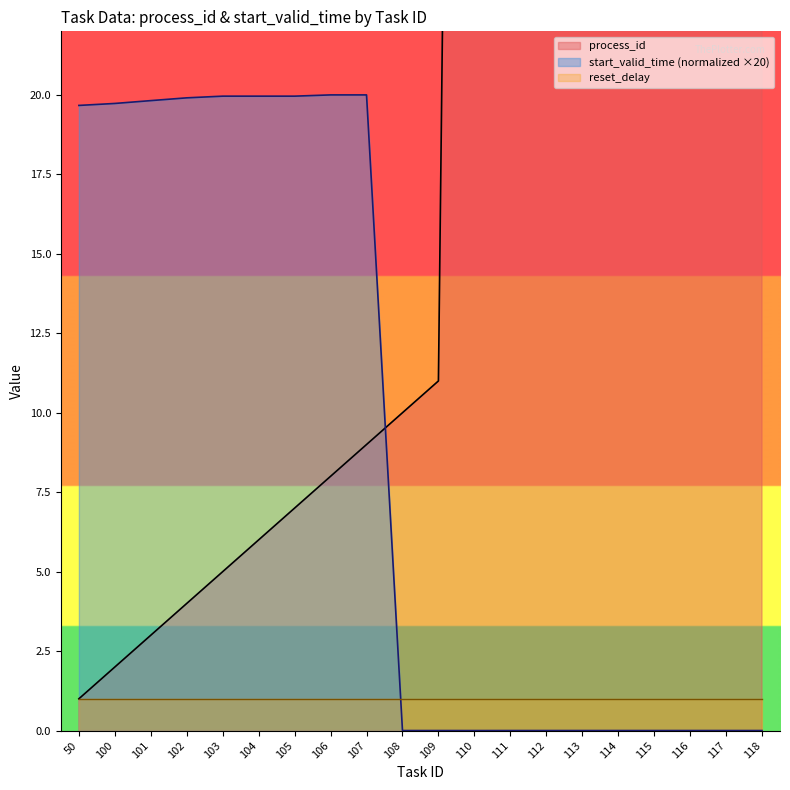

True or false: start_valid_time (normalized ×20) has a value of 0.0 at 111.

True